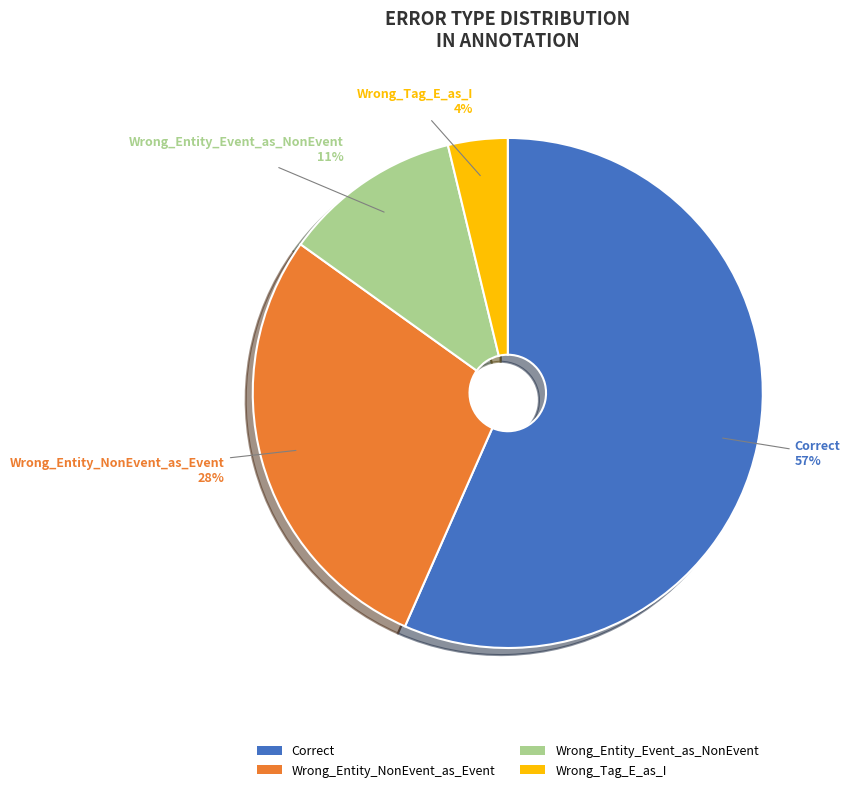

Combined, do Wrong_Tag_E_as_I and Wrong_Entity_NonEvent_as_Event account for over 50%?

No